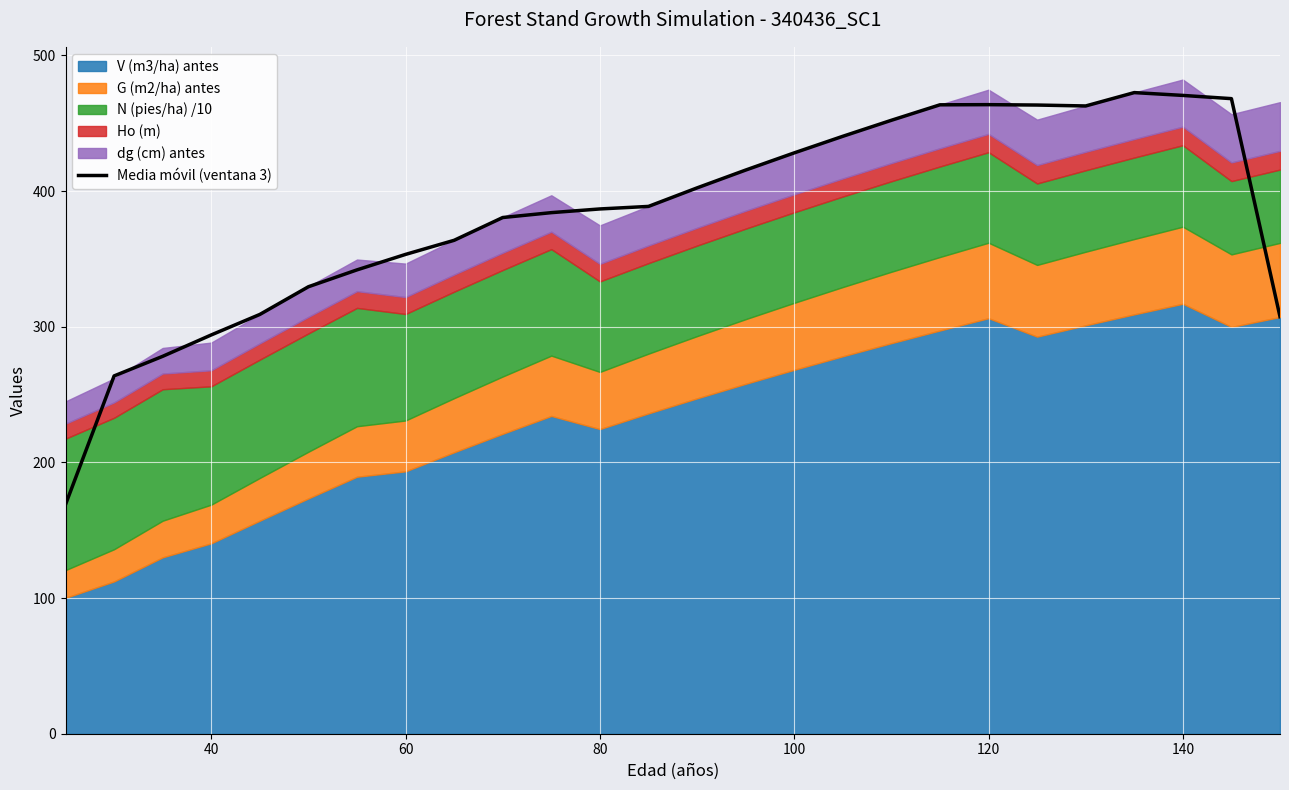

What is the maximum value for Media móvil (ventana 3)?

472.6